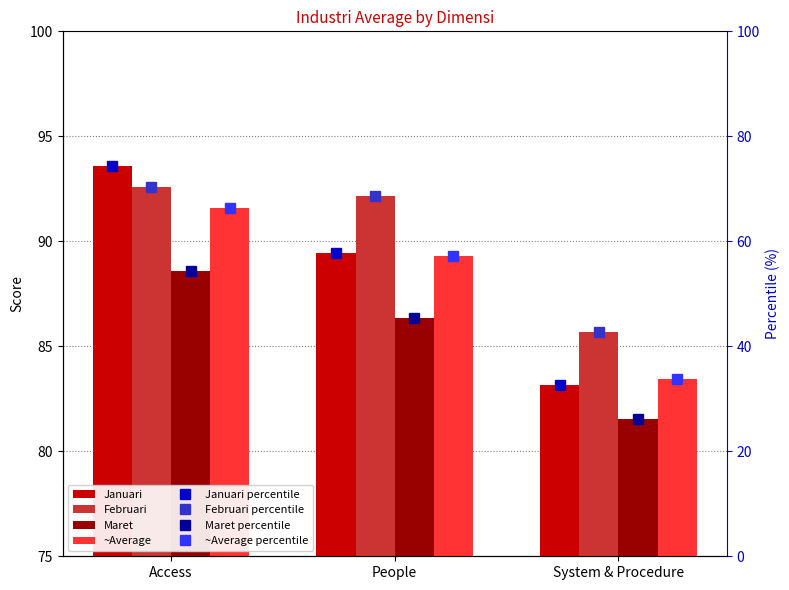

Between Access and System & Procedure, which is larger?

Access